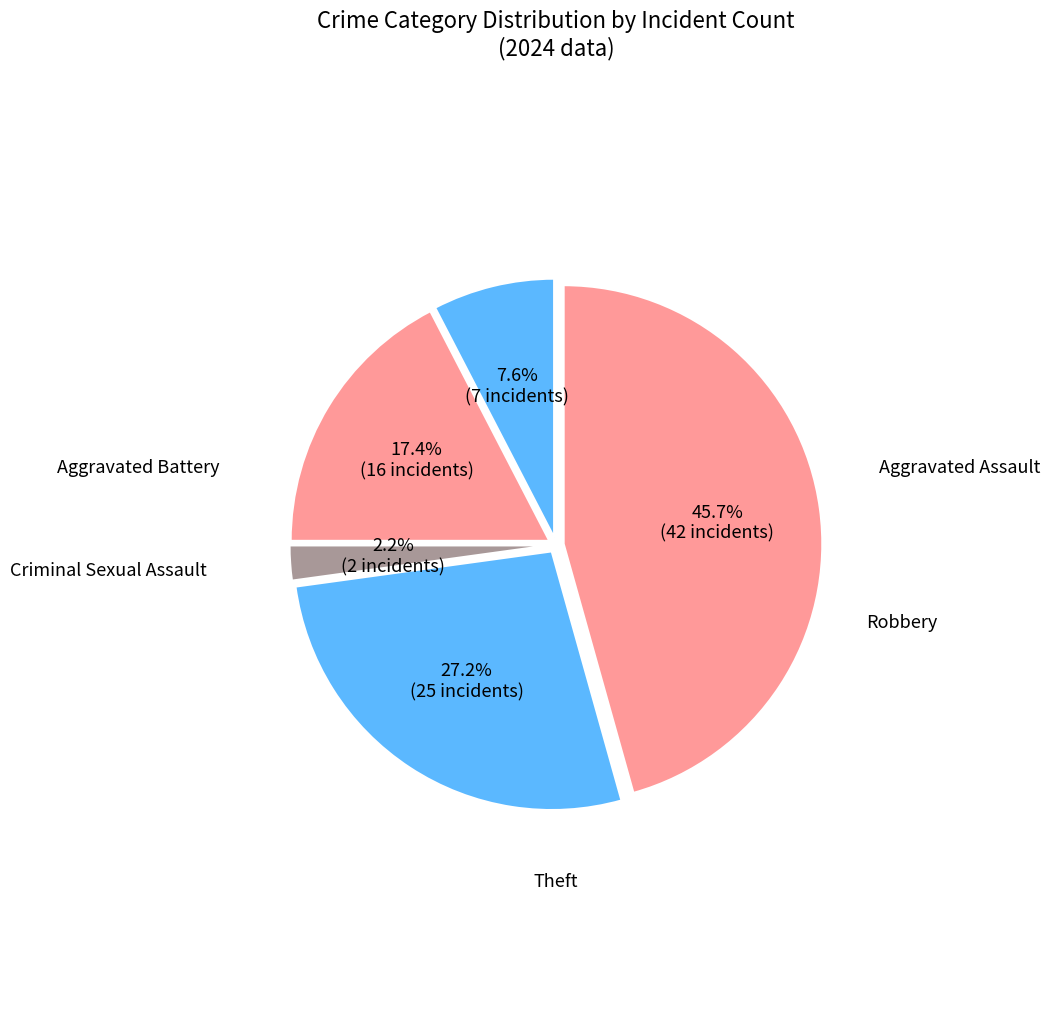

What is the smallest slice in the pie chart?

Criminal Sexual Assault